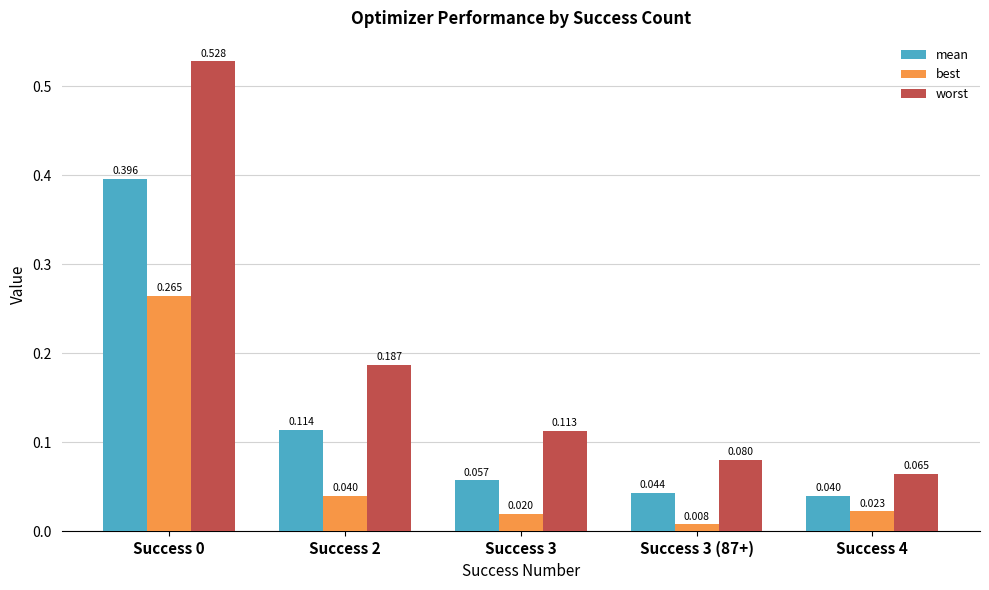

Rank the series at Success 0 from lowest to highest value.

best, mean, worst